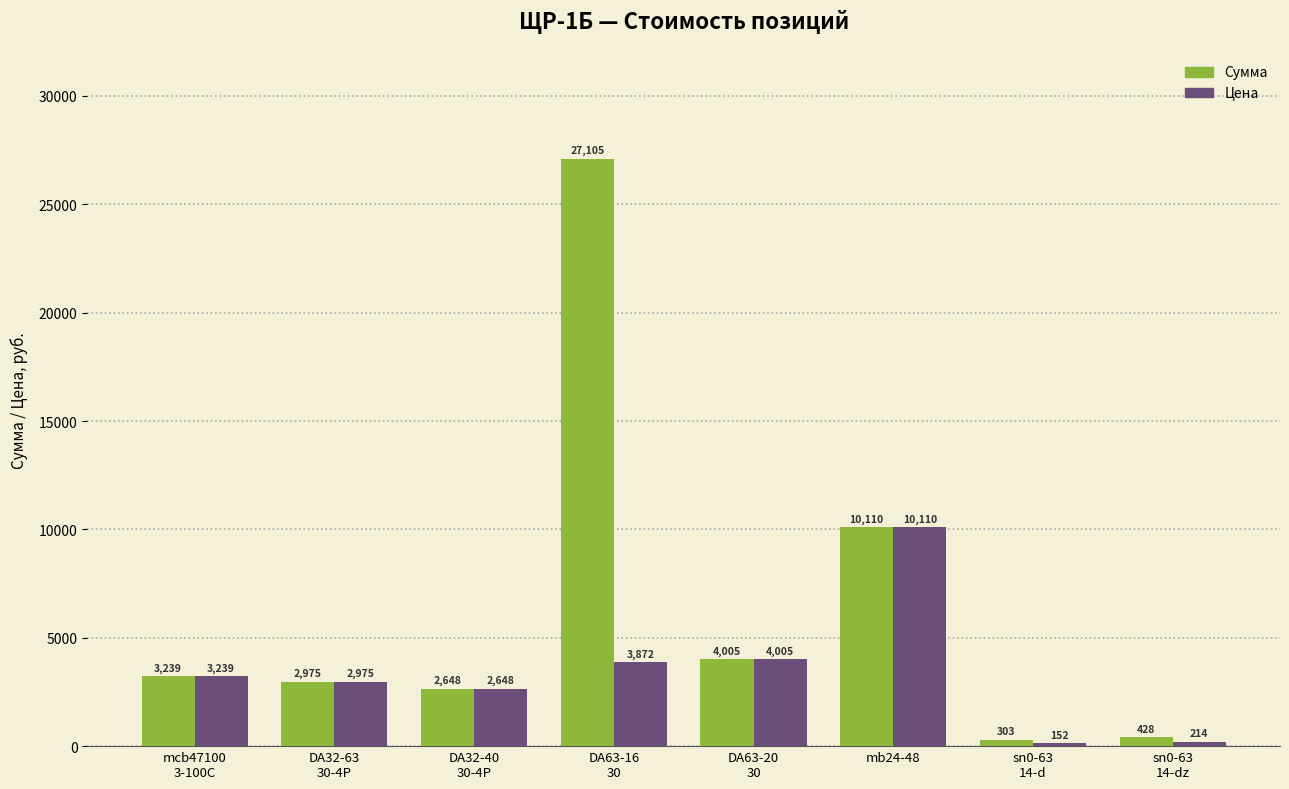

At how many categories does at least one series exceed 15711?

1